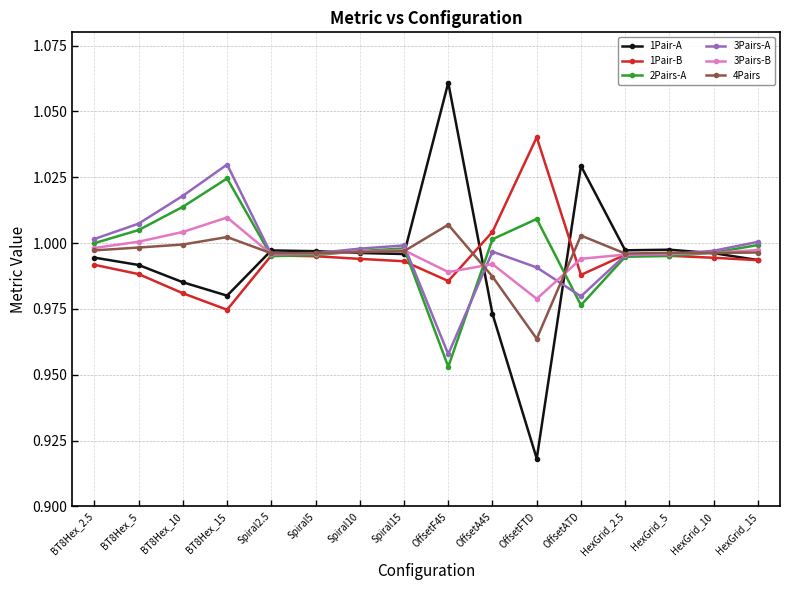

Is the value of 1Pair-A at OffsetATD greater than the value of 3Pairs-A at BT8Hex_2.5?

Yes